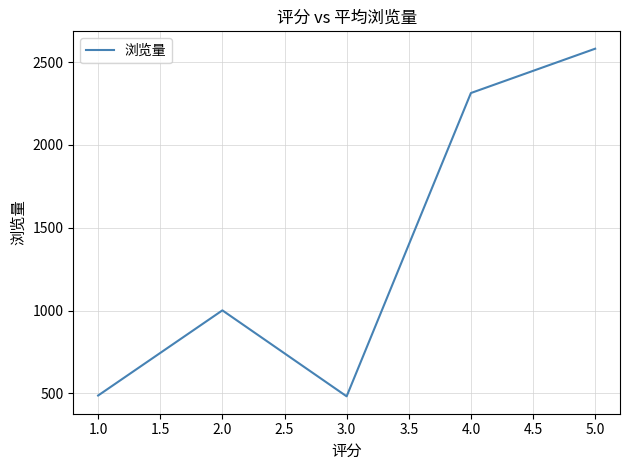

How many interior local valleys (lower than both neighbors) does the data have?

1